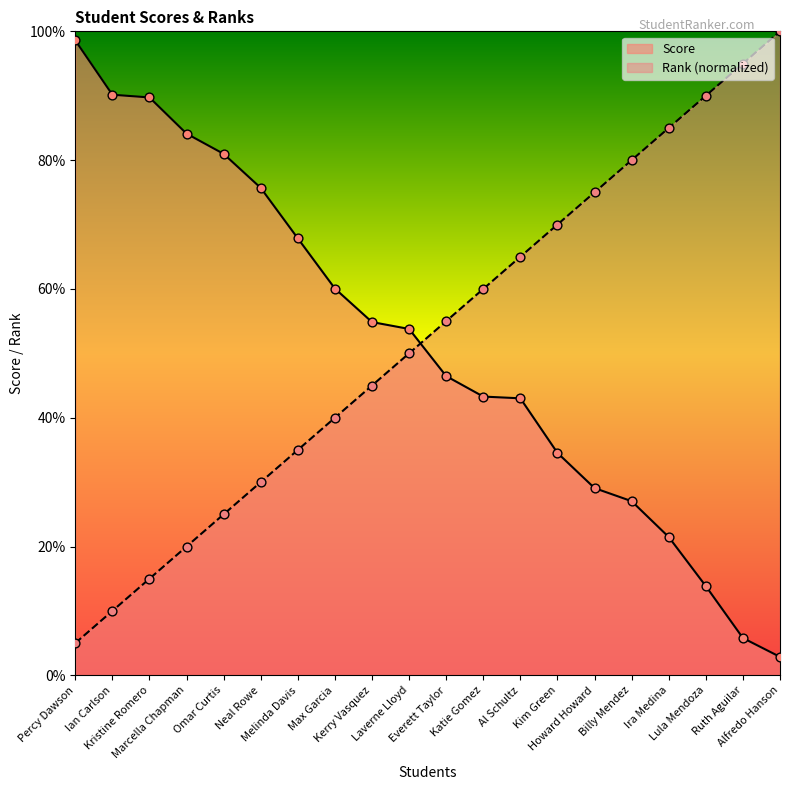

What are all the series names shown in the legend?

Score, Rank (normalized)